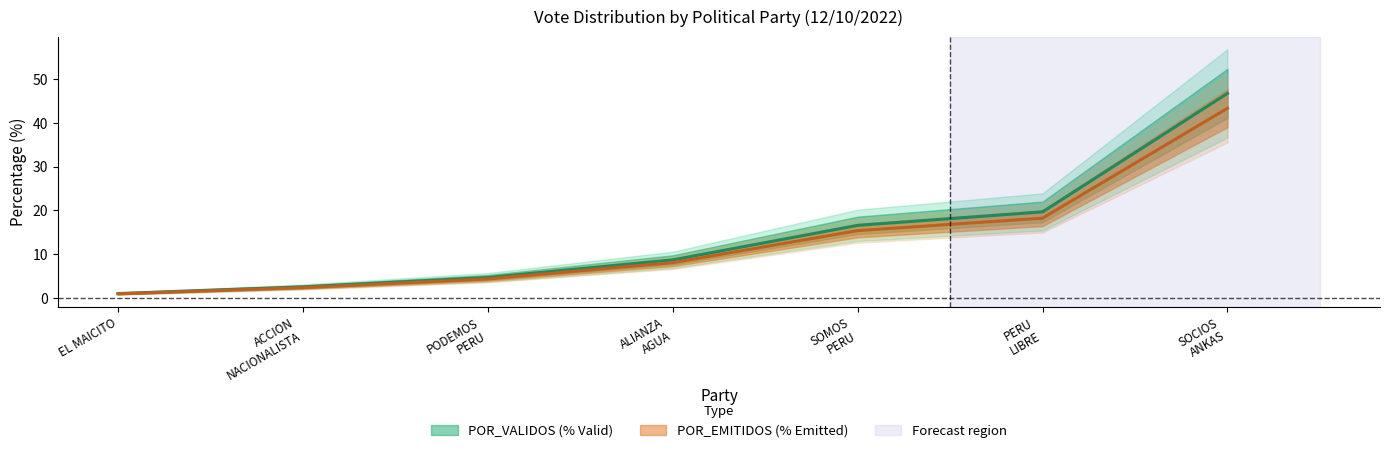

True or false: TOTAL_VOTOS and POR_VALIDOS intersect in this chart.

False